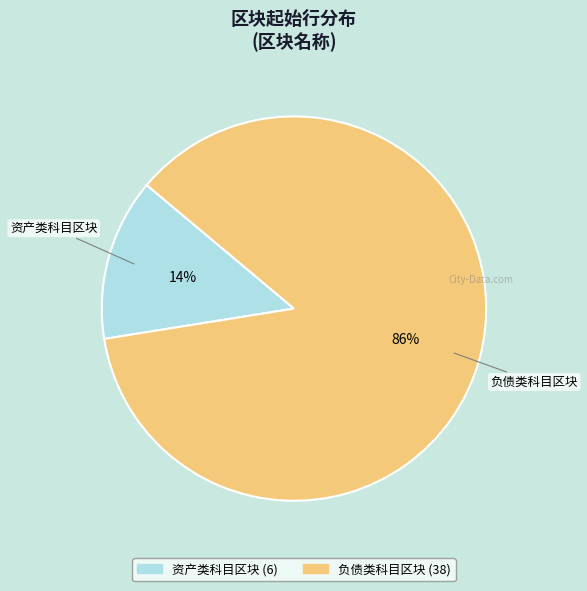

Which has a higher value, 负债类科目区块 or 资产类科目区块?

负债类科目区块